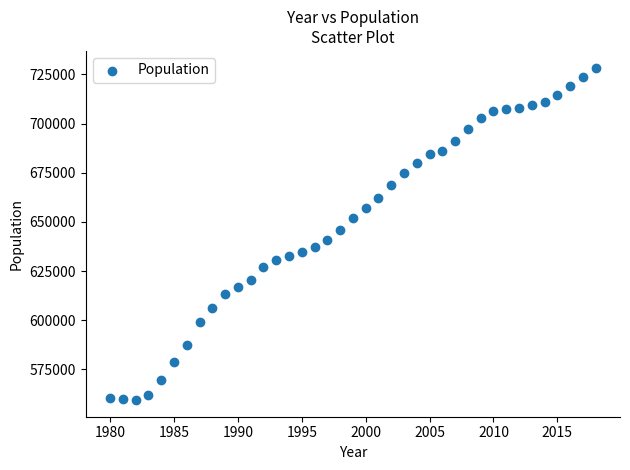

What is the range of X values (max minus min)?

38